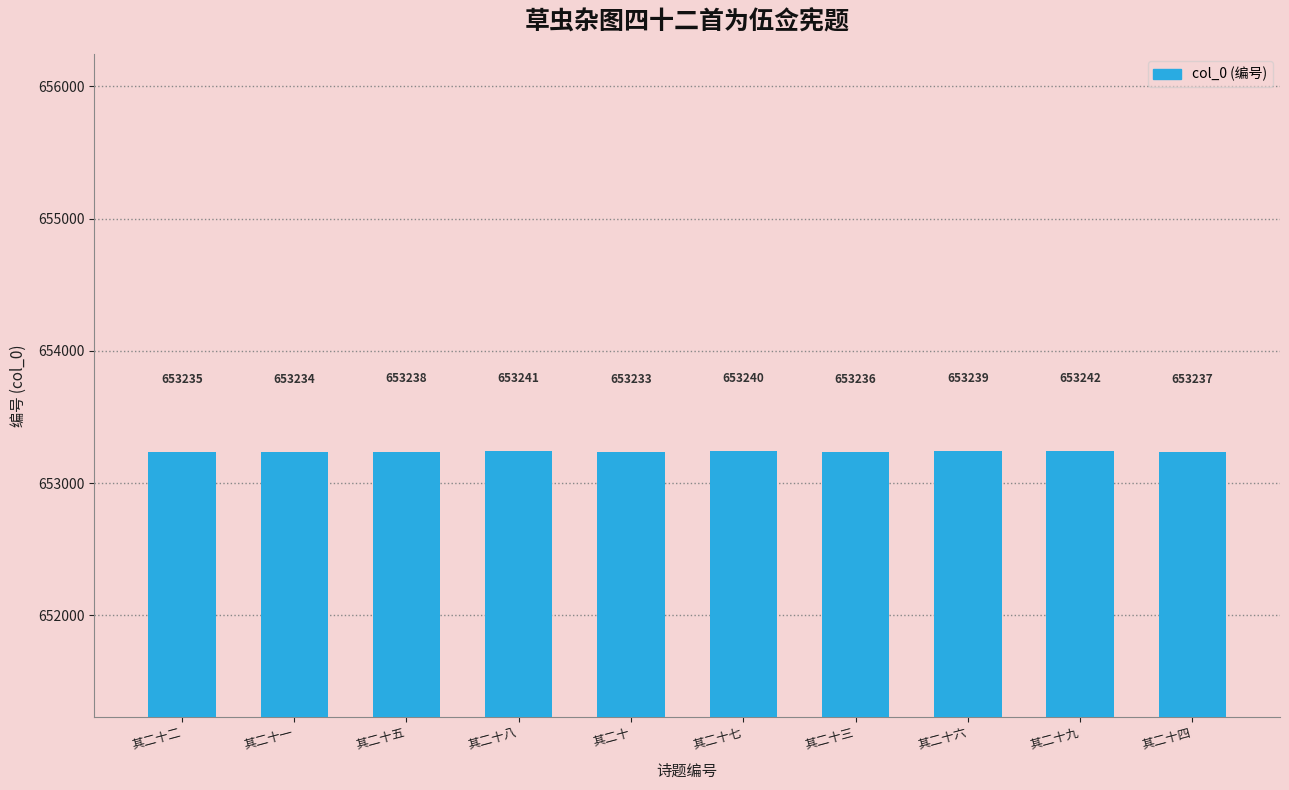

What is the label of the 9th bar from the right?

其二十一